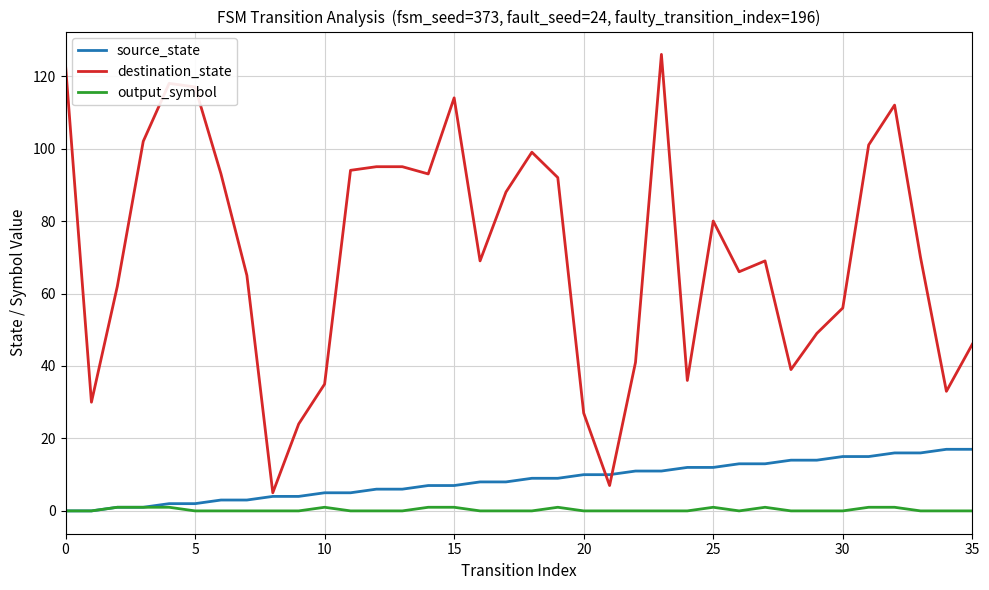

Which series has the largest total across all categories?

destination_state